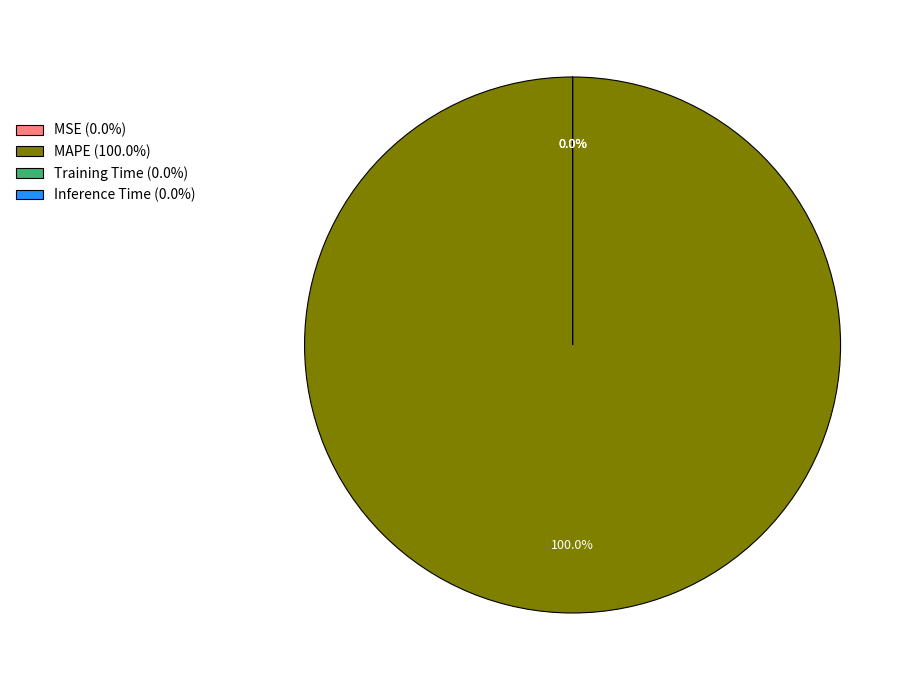

Does MAPE (100.0%) account for over 50% of the chart?

Yes